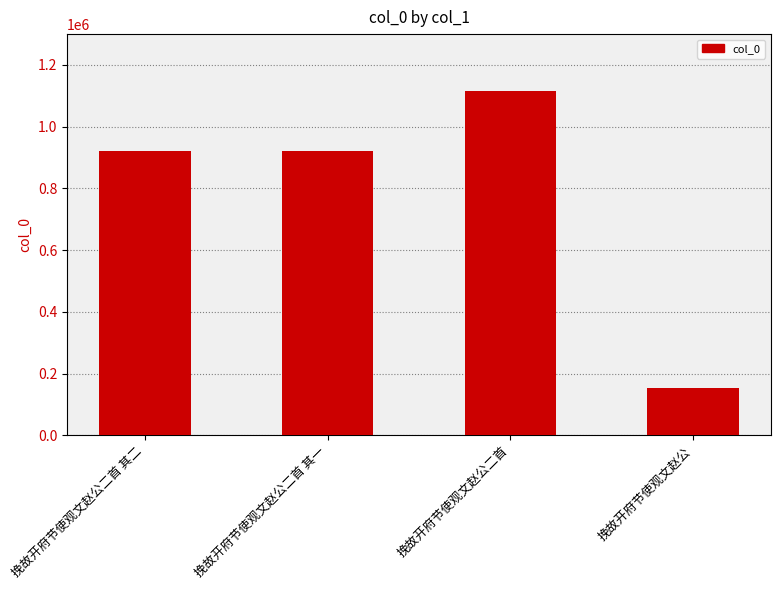

What is the label of the 2nd bar from the right?

挽故开府节使观文赵公二首